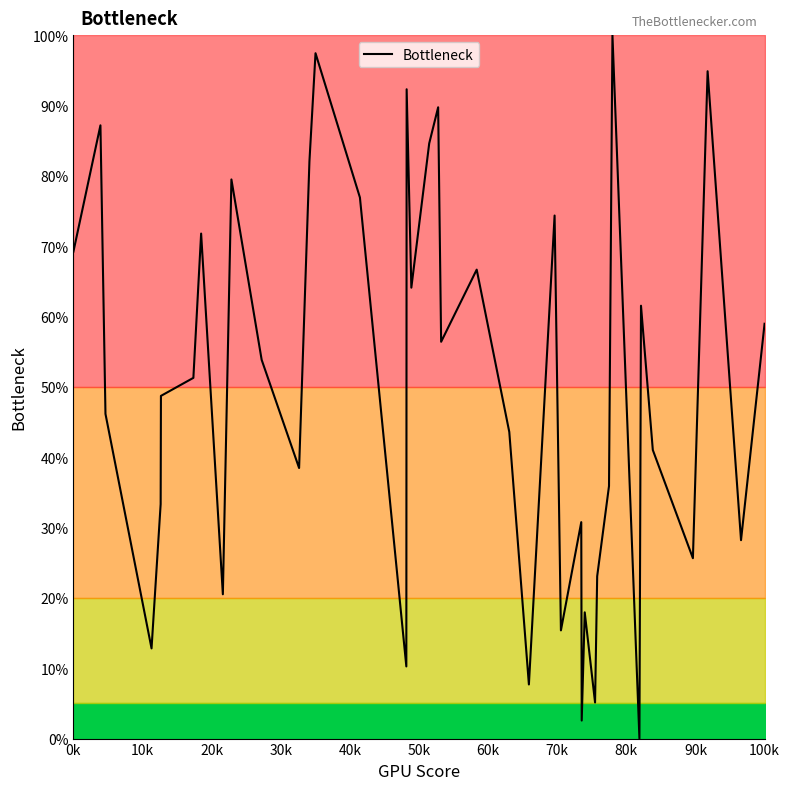

What is the difference between the maximum and minimum values?

100.0